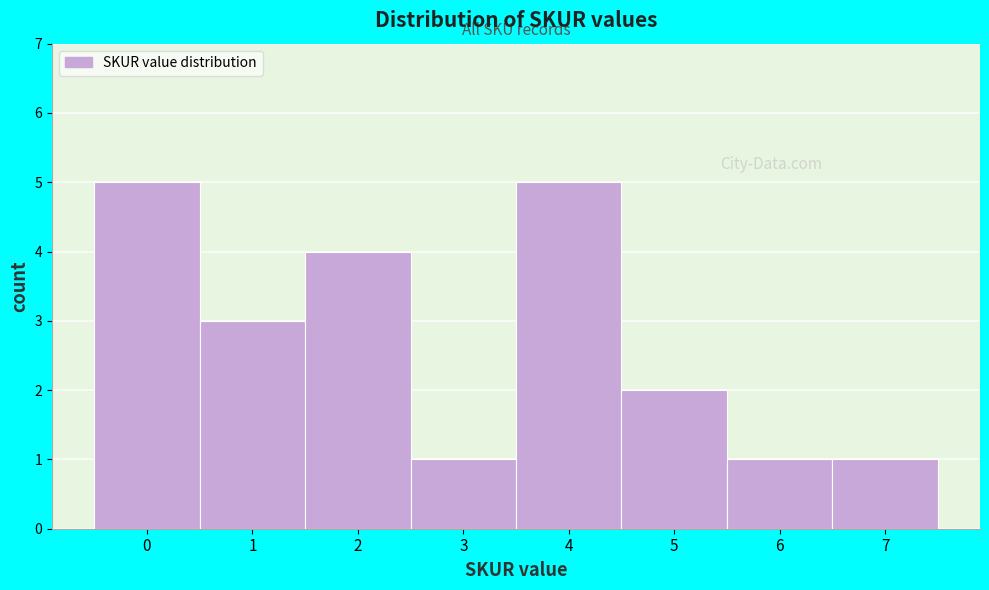

What is the height of the bar covering -0.5 to 0.5 on the x-axis? The values are not printed on the chart, so give them approximately, as read against the axis.

5